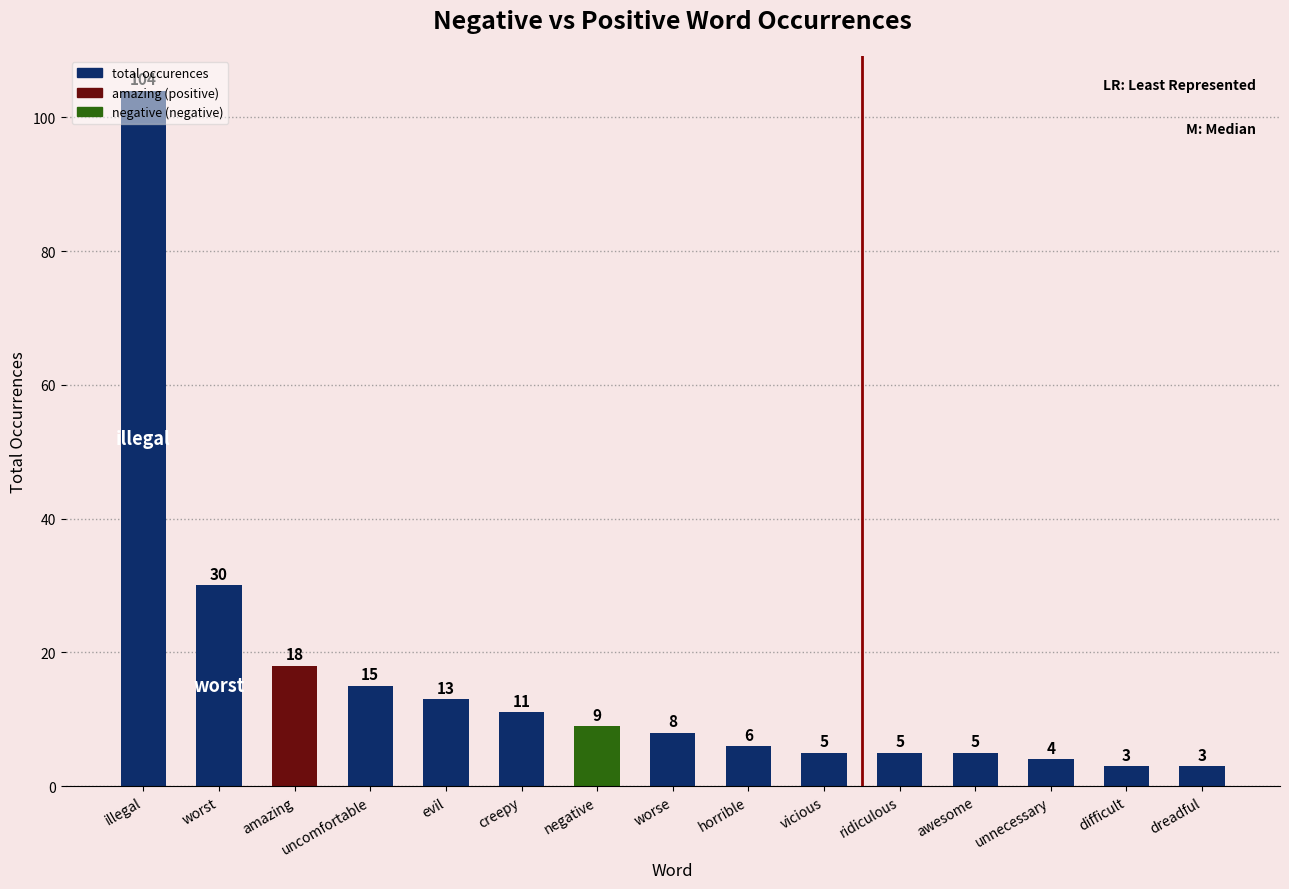

Reading left to right, what are all the values shown in this chart?

104	30	18	15	13	11	9	8	6	5	5	5	4	3	3